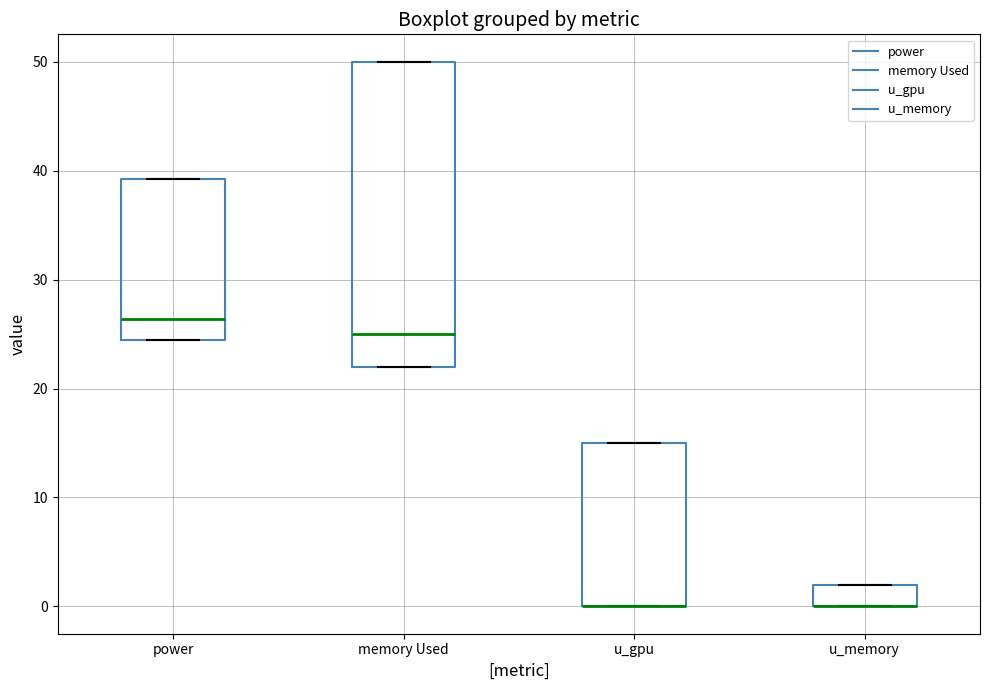

Which box is the tallest, from its lower edge to its upper edge?

memory Used